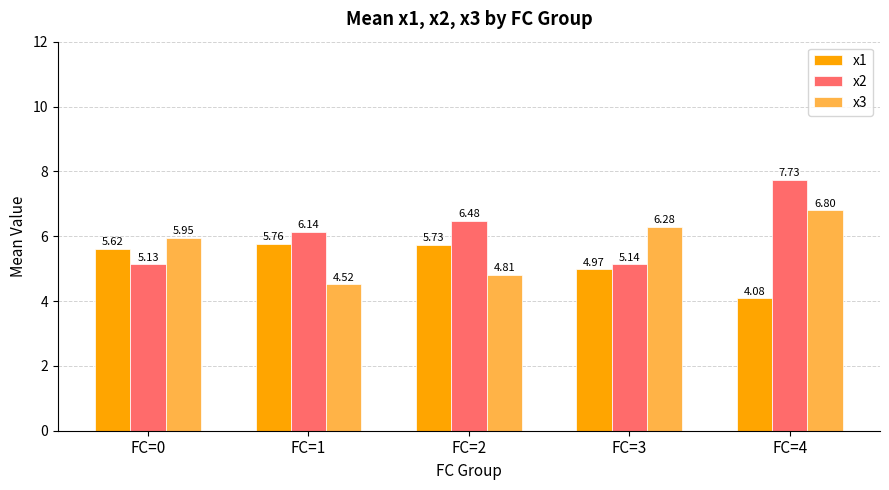

What is the smallest value displayed?

4.1